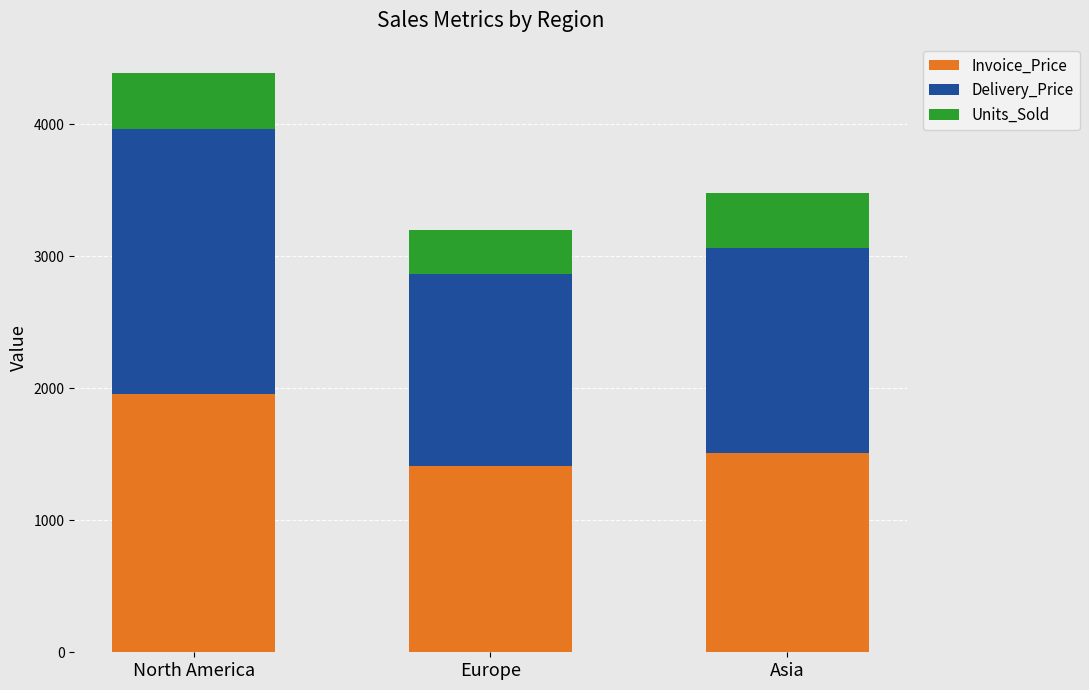

Reading left to right, transcribe the values for Invoice_Price.

North America=1955	Europe=1410	Asia=1510